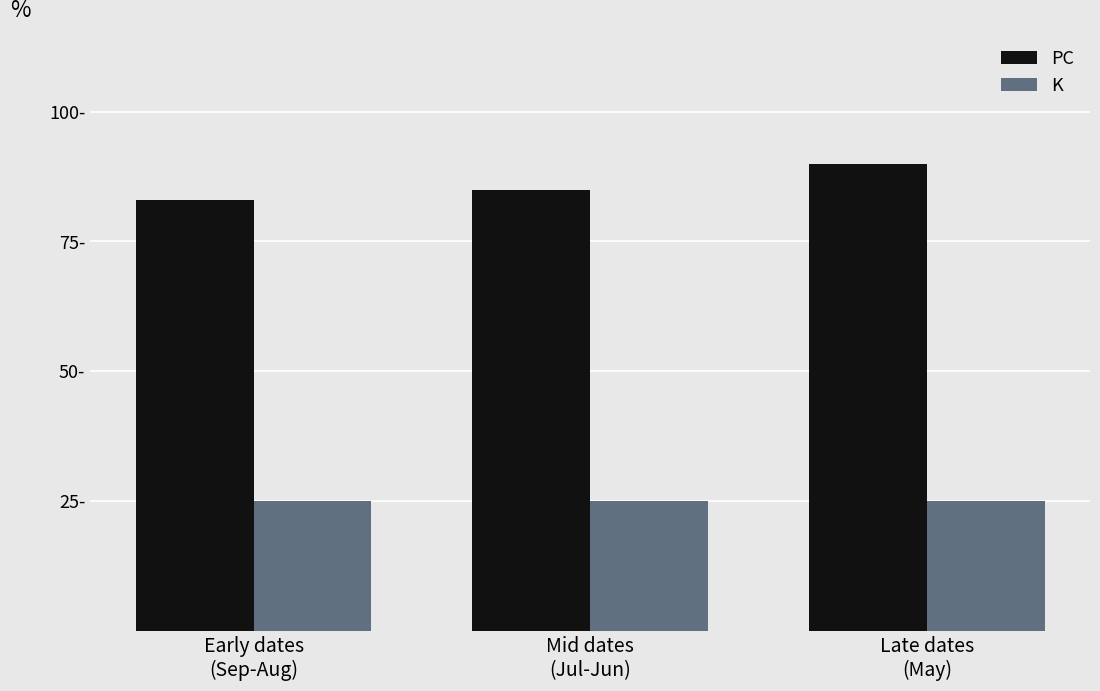

What is the greatest value displayed?

90